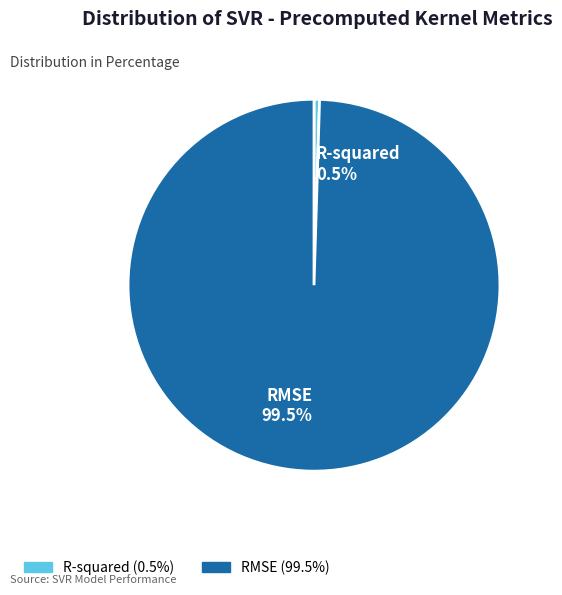

To the nearest percent, what is the difference between the largest and smallest slice percentages?

99%